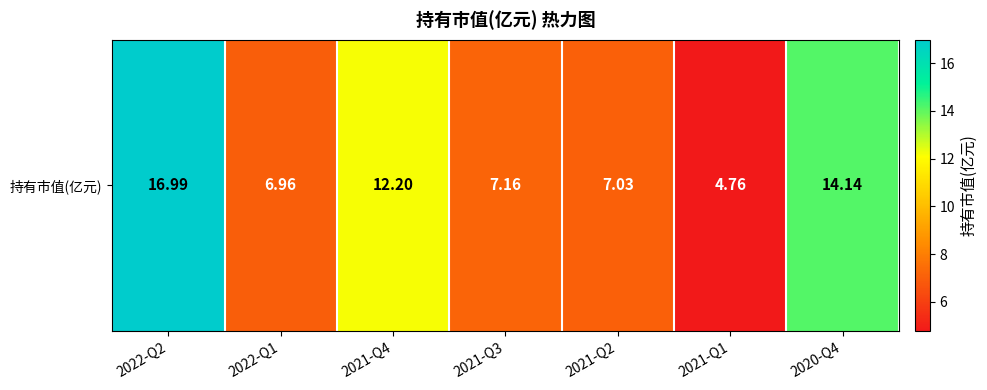

The value at 2021-Q2 is 10.9. True or false?

False